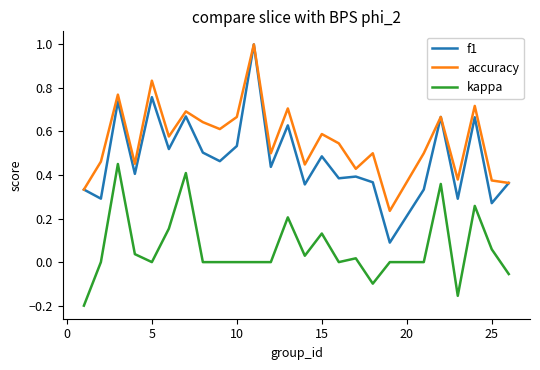

Which series has the largest total across all categories?

accuracy